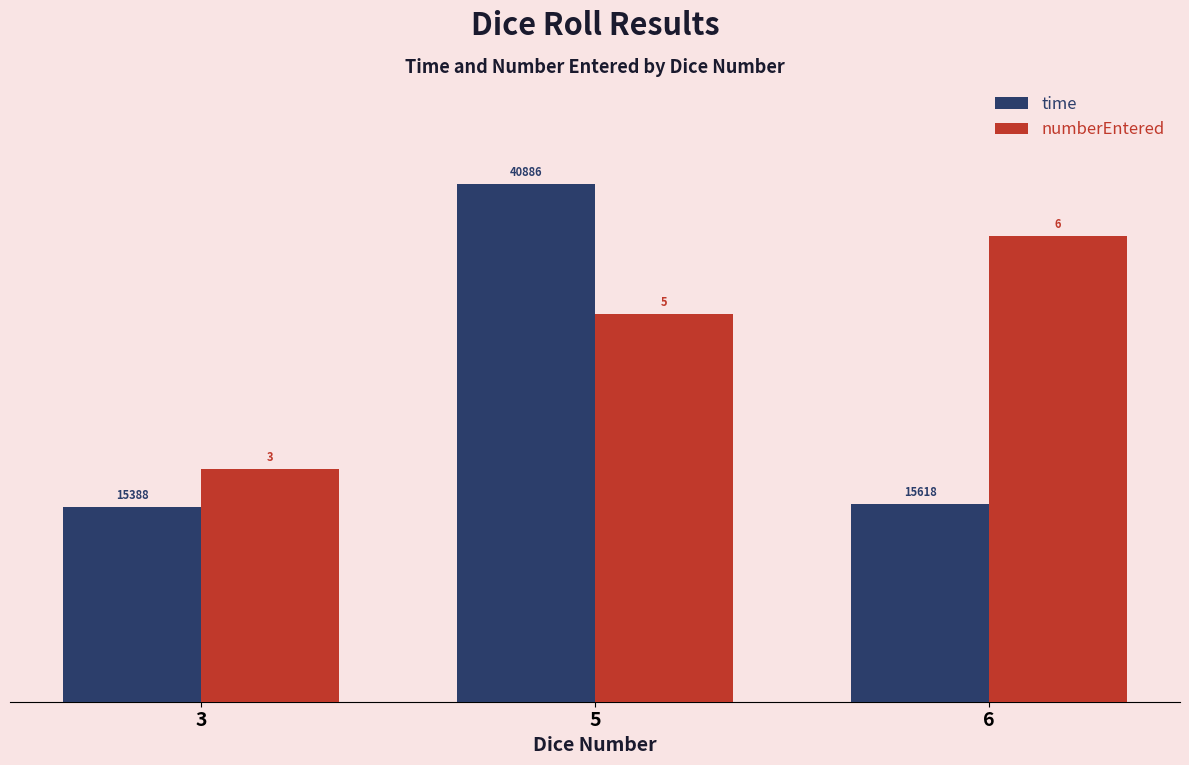

Rank the series by their average value, from highest to lowest.

numberEntered, time